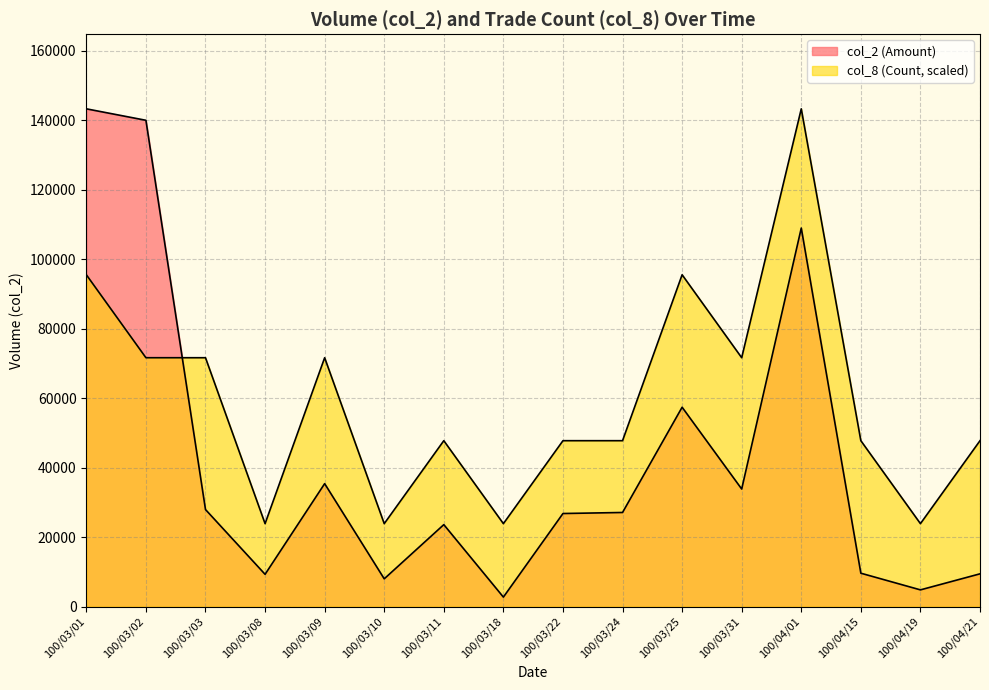

What value does the col_8 (Count) series have at 100/03/01?

95533.3